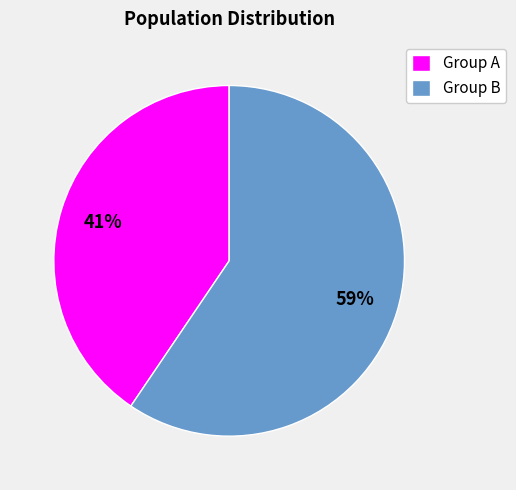

Rank the categories by value from highest to lowest.

Group B, Group A